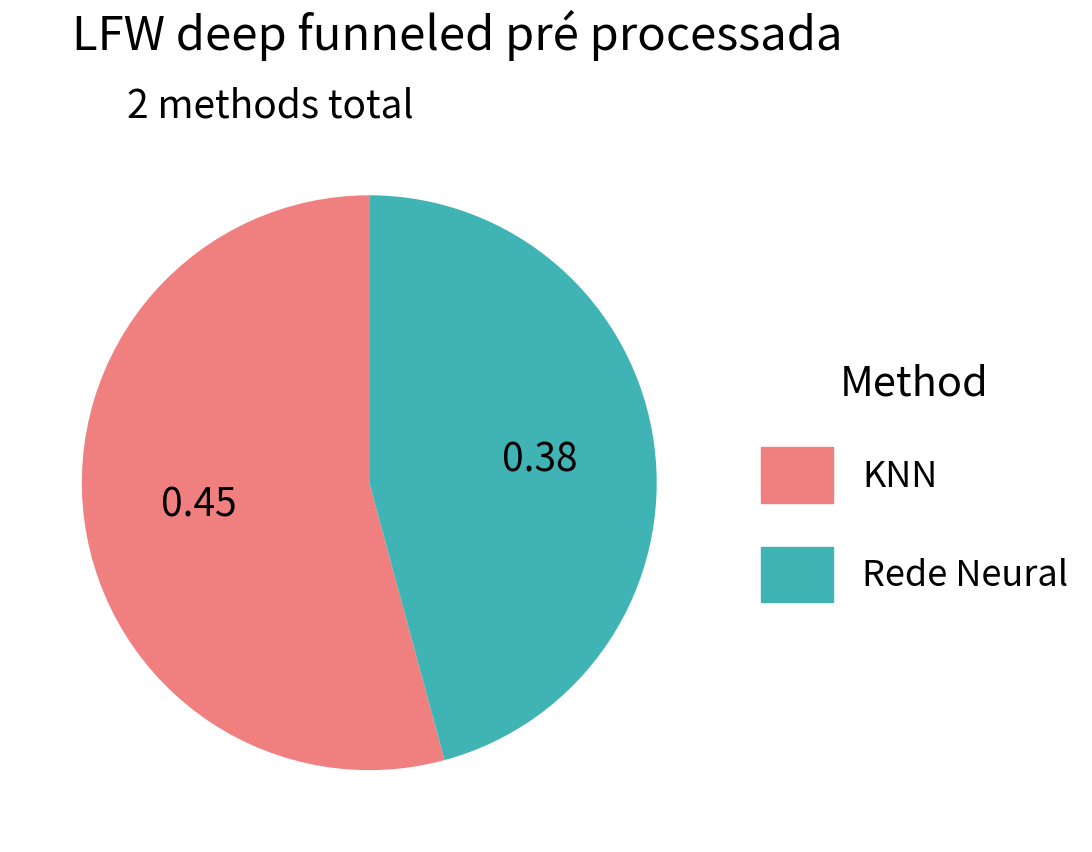

Does any single category account for the majority?

Yes